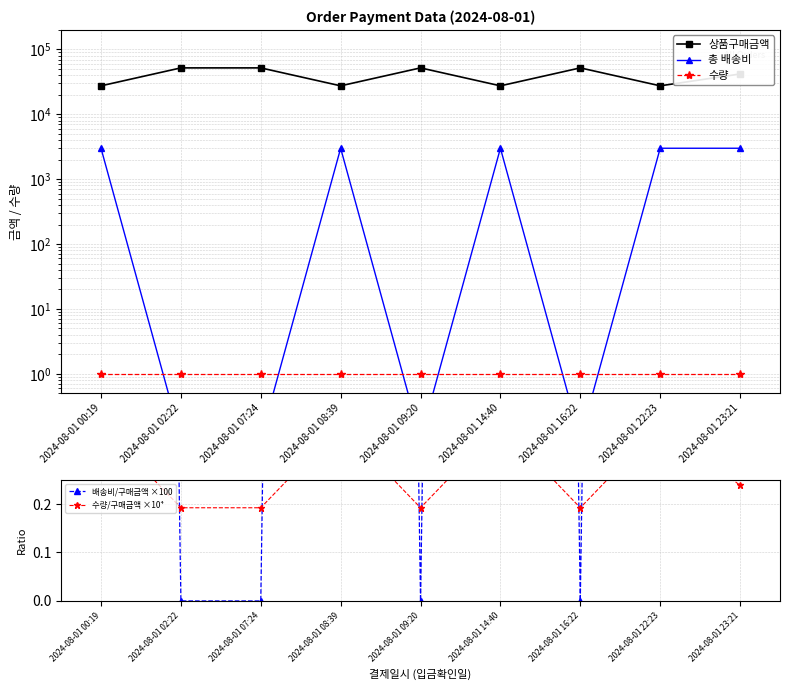

True or false: 수량 and 수량/구매금액 ×10⁴ intersect in this chart.

False